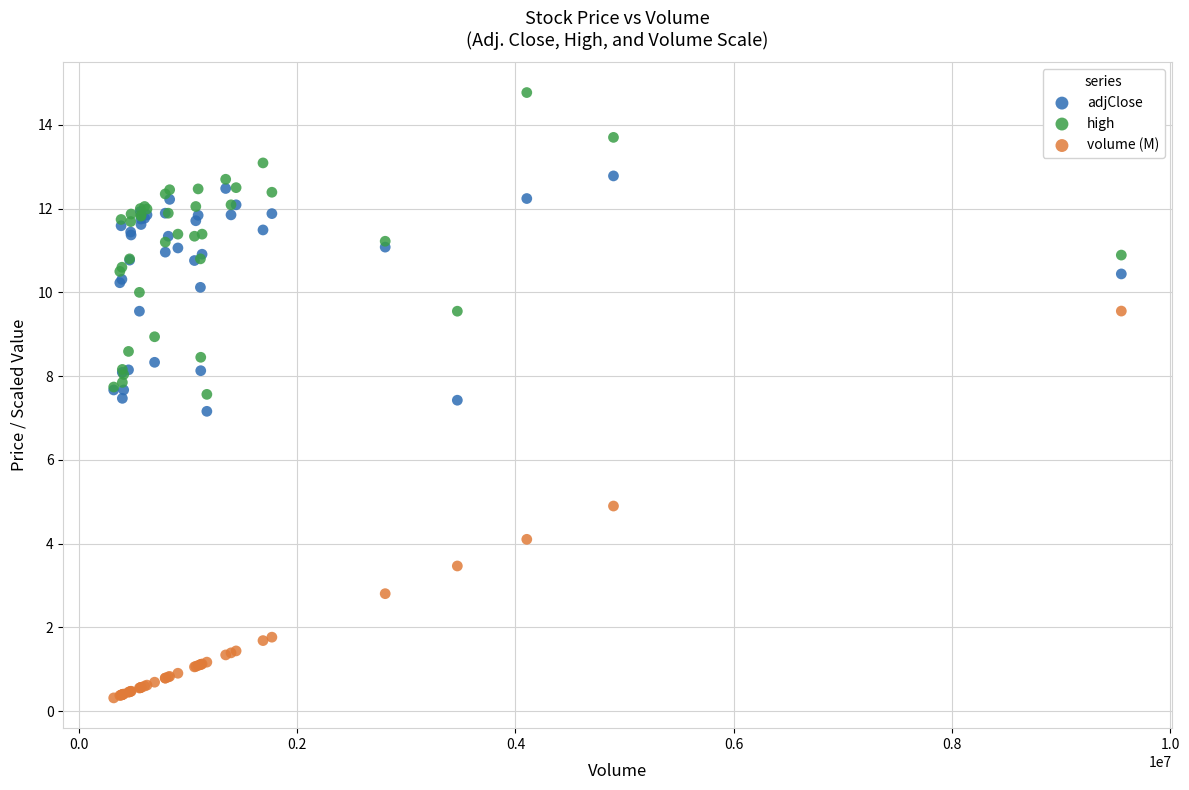

Which series contains the highest Y value?

high